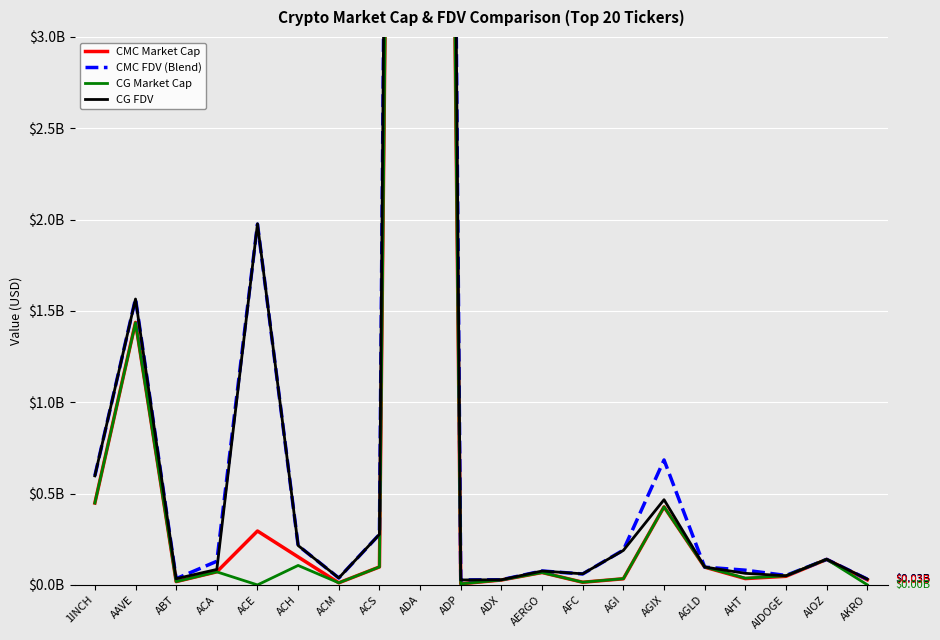

How many data points in CMC FDV (Blend) are less than 129489746?

10